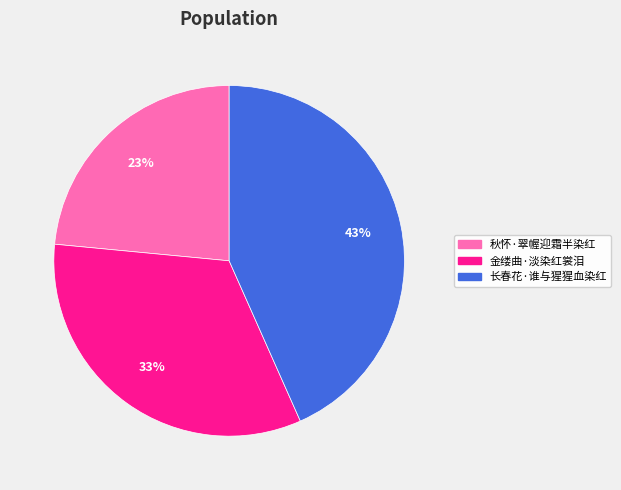

What is the largest slice in the pie chart?

长春花·谁与猩猩血染红